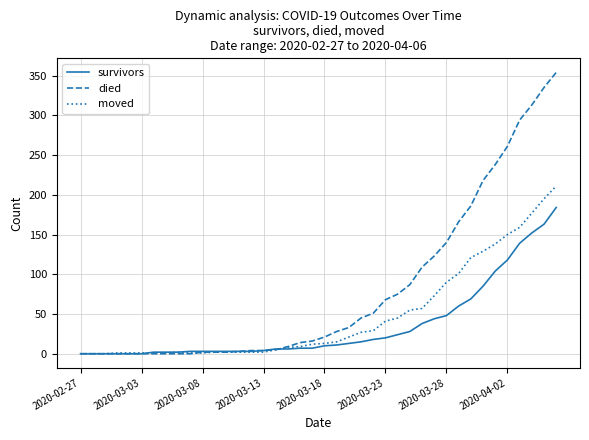

What is the sum of all died values?

3206